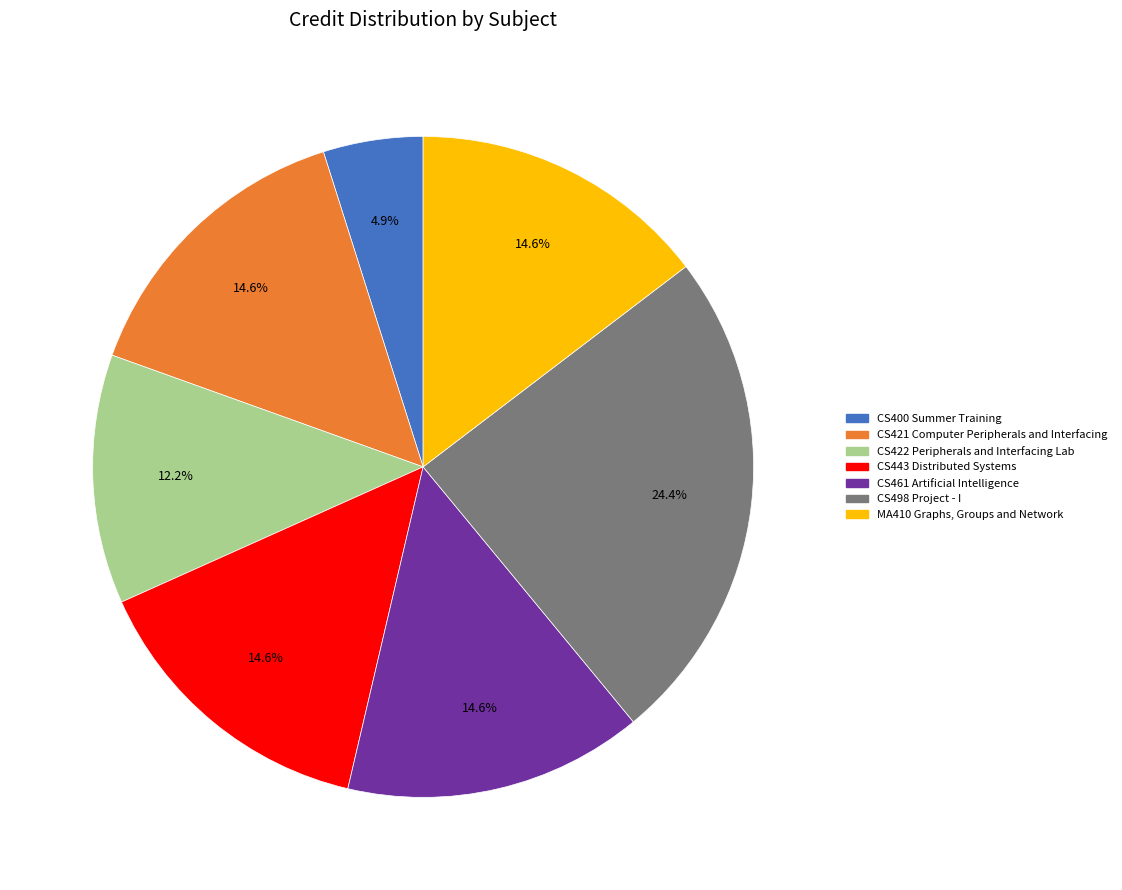

How many slices are in this pie chart?

7